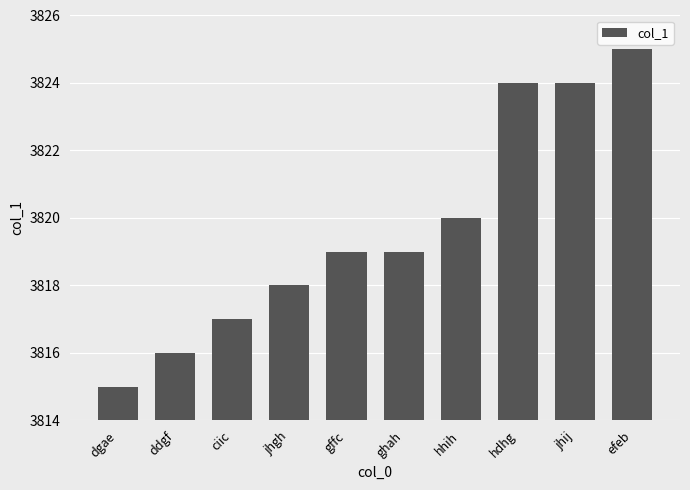

What is the sum of the values at ghah and gffc?

7638